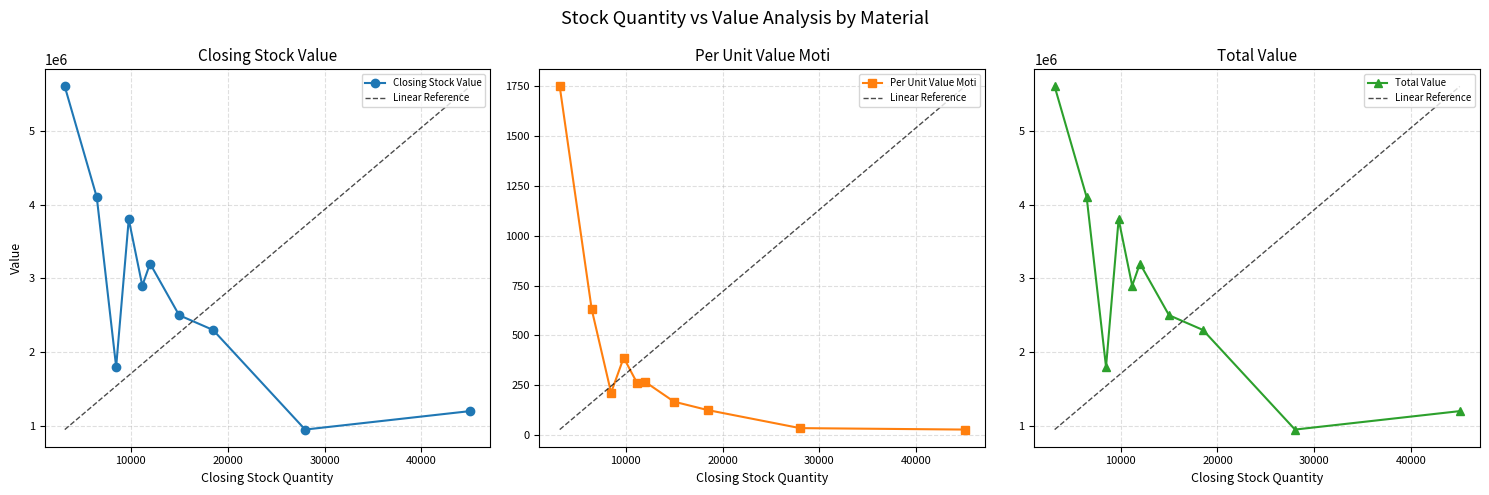

What is the value of the Closing Stock Value point at the 10th from the left?

1200000